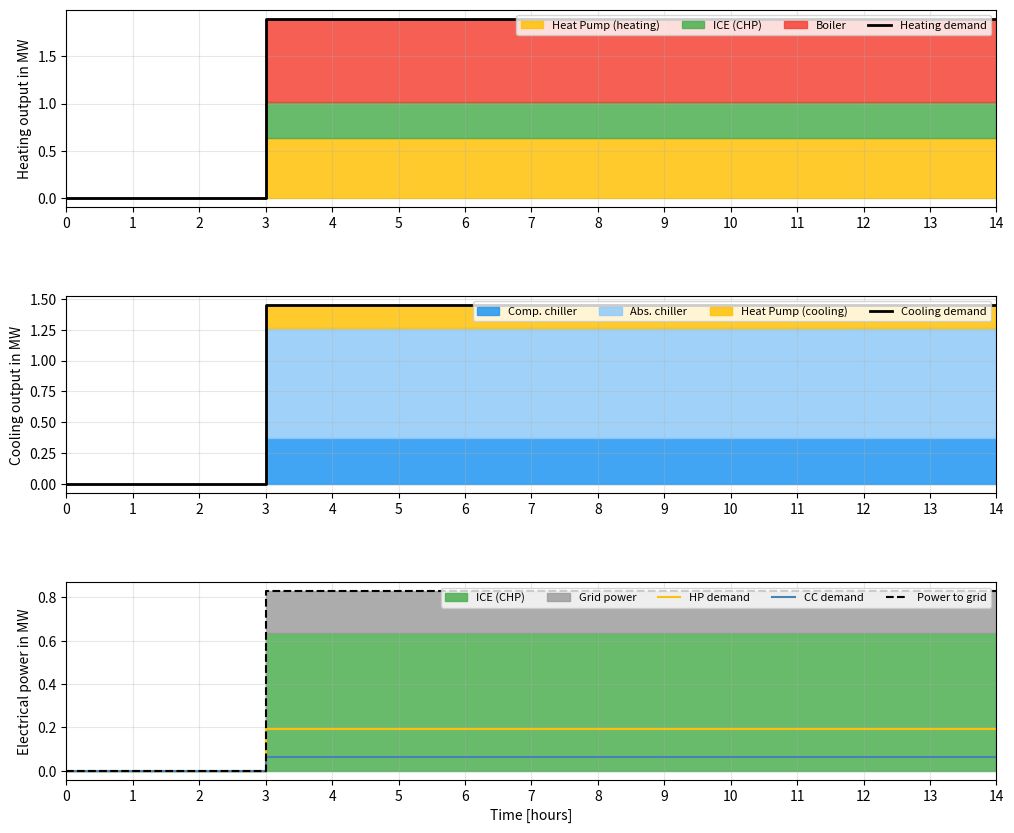

Reading right to left, what are all the values shown in this chart?

Heating demand: 14=1.9	13=1.9	12=1.9	11=1.9	10=1.9	9=1.9	8=1.9	7=1.9	6=1.9	5=1.9	4=1.9	3=1.9	2=0.0	1=0.0	0=0.0
Cooling demand: 14=1.4	13=1.4	12=1.4	11=1.4	10=1.4	9=1.4	8=1.4	7=1.4	6=1.4	5=1.4	4=1.4	3=1.4	2=0.0	1=0.0	0=0.0
HP demand: 14=0.2	13=0.2	12=0.2	11=0.2	10=0.2	9=0.2	8=0.2	7=0.2	6=0.2	5=0.2	4=0.2	3=0.2	2=0.0	1=0.0	0=0.0
CC demand: 14=0.1	13=0.1	12=0.1	11=0.1	10=0.1	9=0.1	8=0.1	7=0.1	6=0.1	5=0.1	4=0.1	3=0.1	2=0.0	1=0.0	0=0.0
Power to grid: 14=0.8	13=0.8	12=0.8	11=0.8	10=0.8	9=0.8	8=0.8	7=0.8	6=0.8	5=0.8	4=0.8	3=0.8	2=0.0	1=0.0	0=0.0